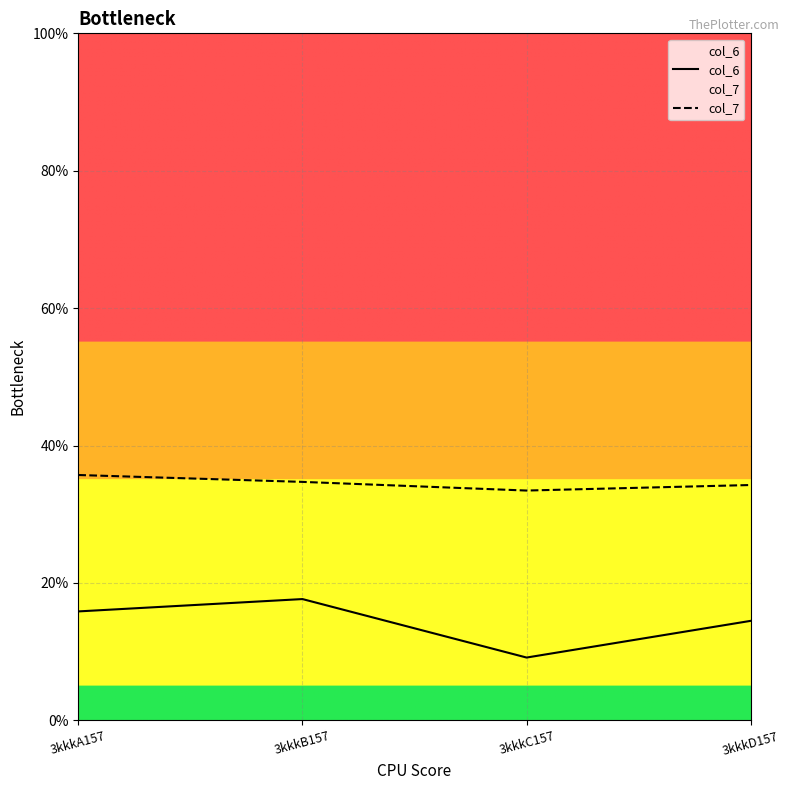

Count the number of categories in the chart.

4